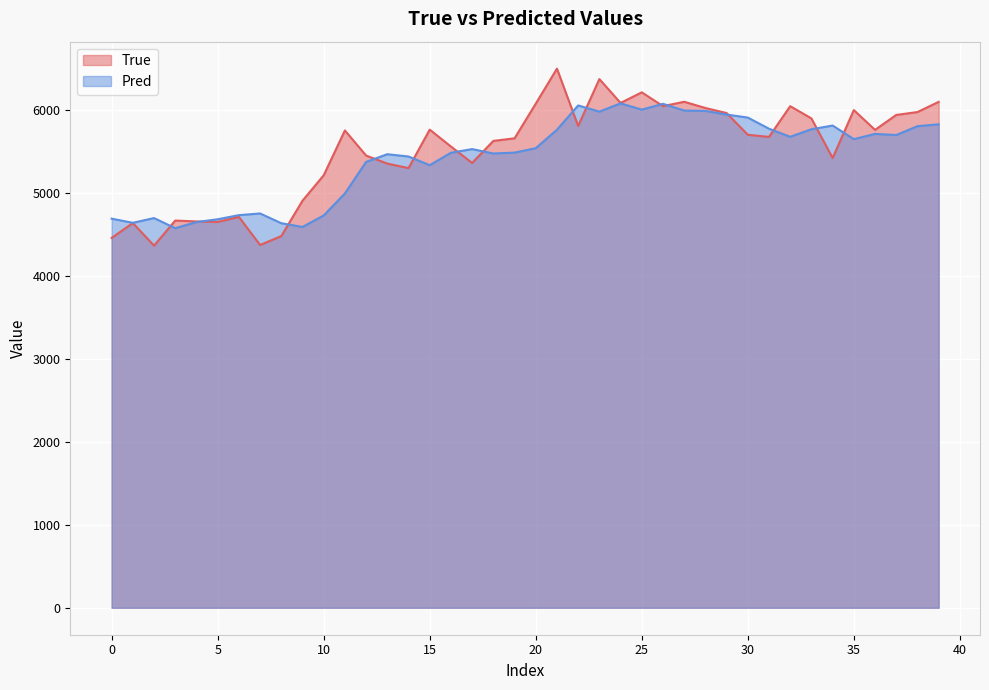

Which series has the widest spread of values?

True